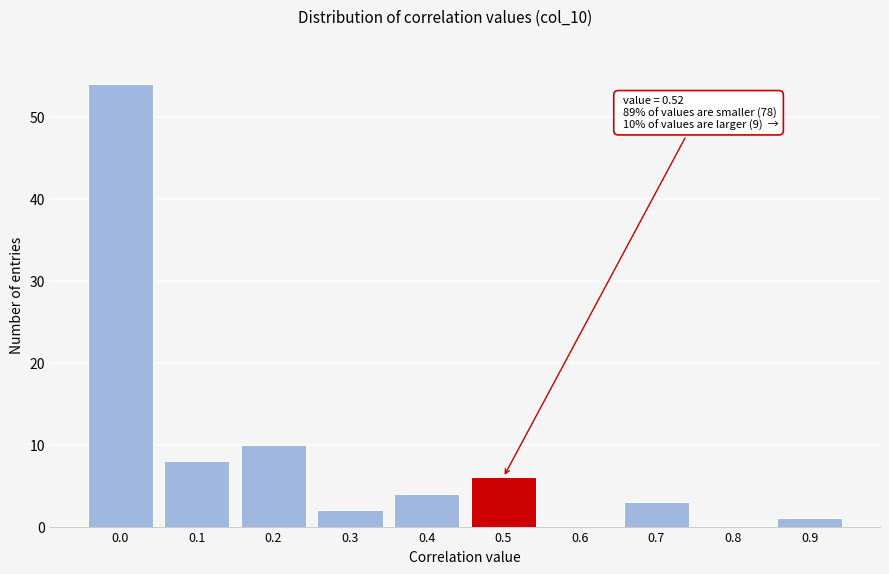

Reading left to right, list all the values displayed in this chart.

0.0=54	0.1=8	0.2=10	0.3=2	0.4=4	0.5=6	0.6=0	0.7=3	0.8=0	0.9=1